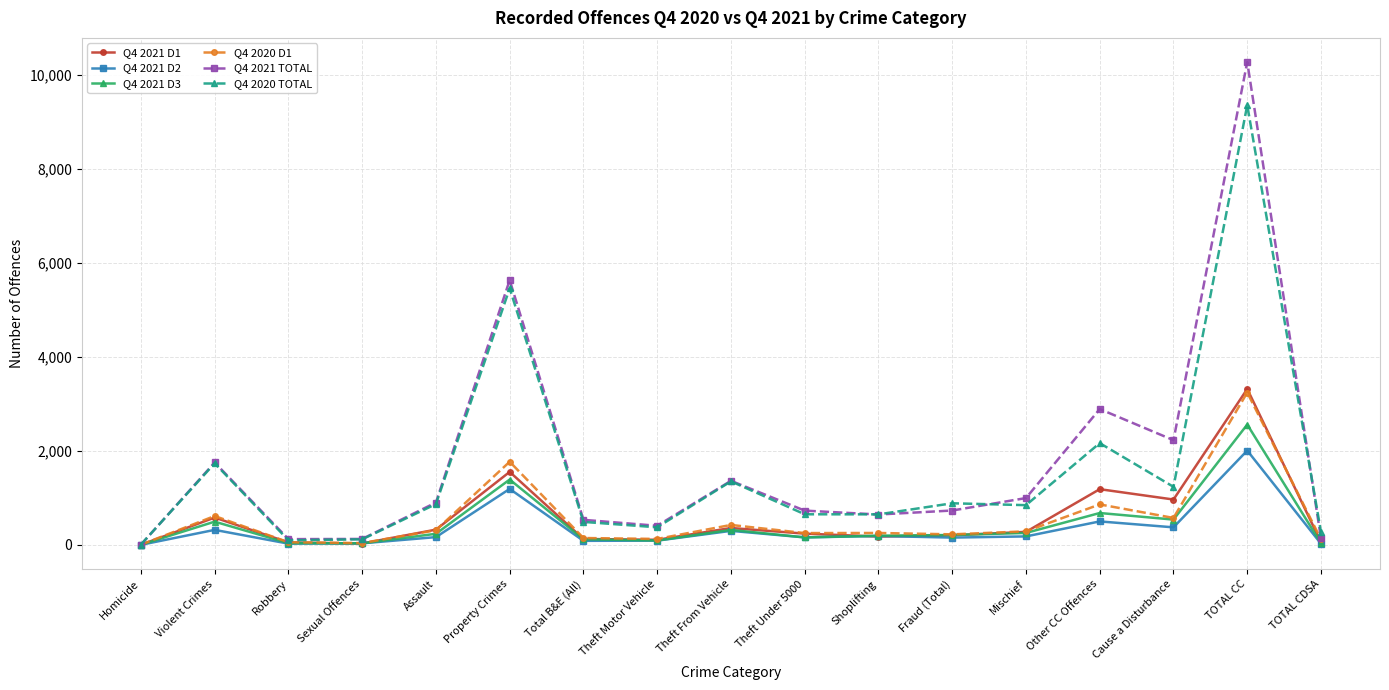

Which category has the highest value in the Q4 2021 D3 series?

TOTAL CC